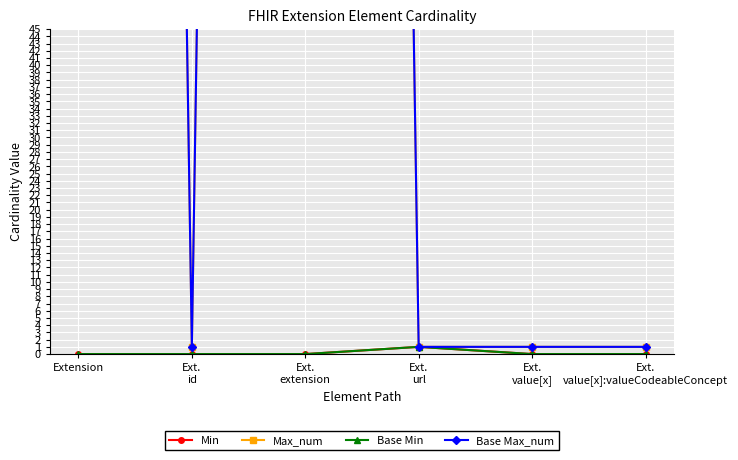

How many lines are shown in the chart?

4